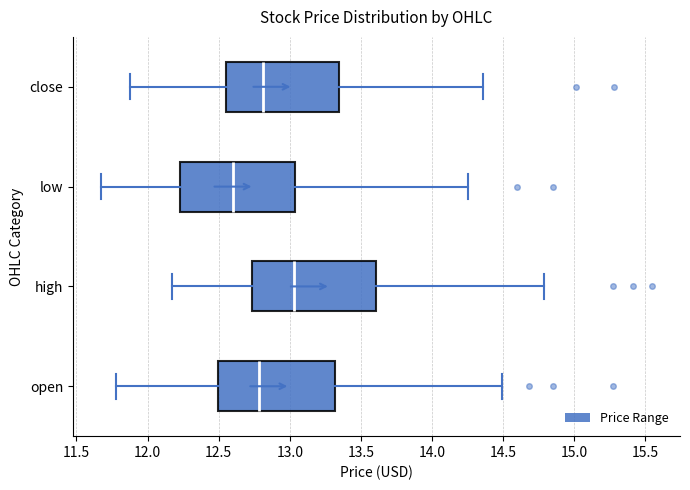

Where does the median line of the box for low sit on the x-axis? The values are not printed on the chart, so give them approximately, as read against the axis.

12.60